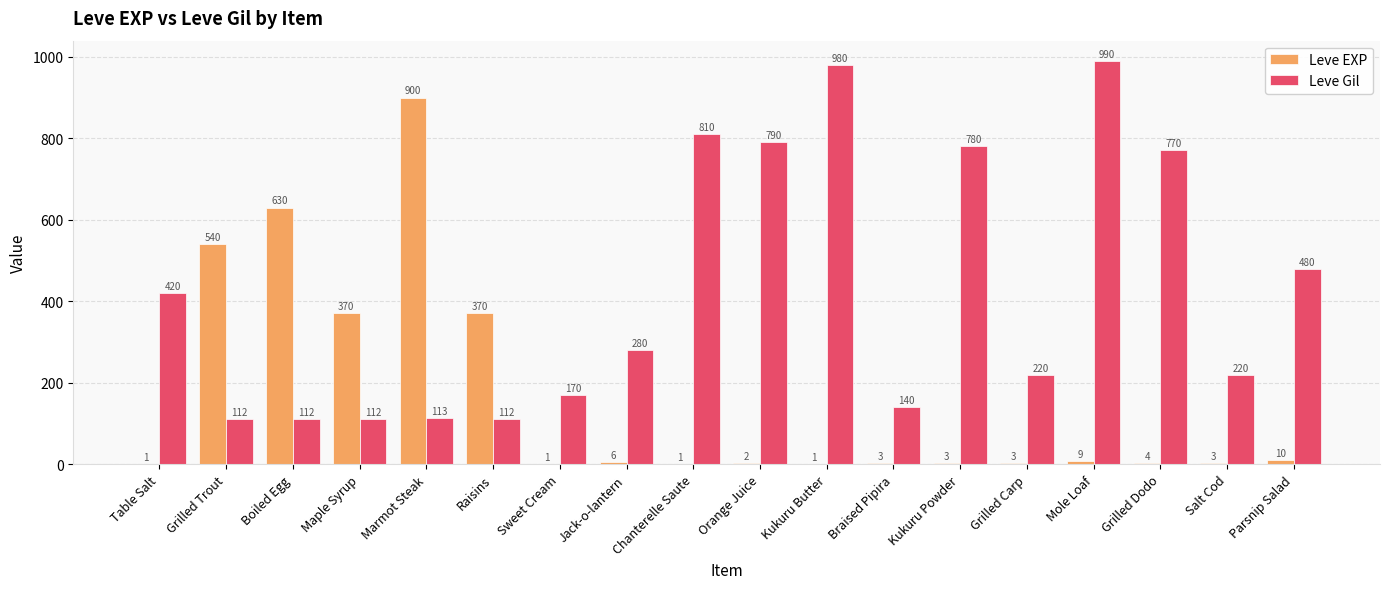

At which category is the sum across all series the highest?

Marmot Steak